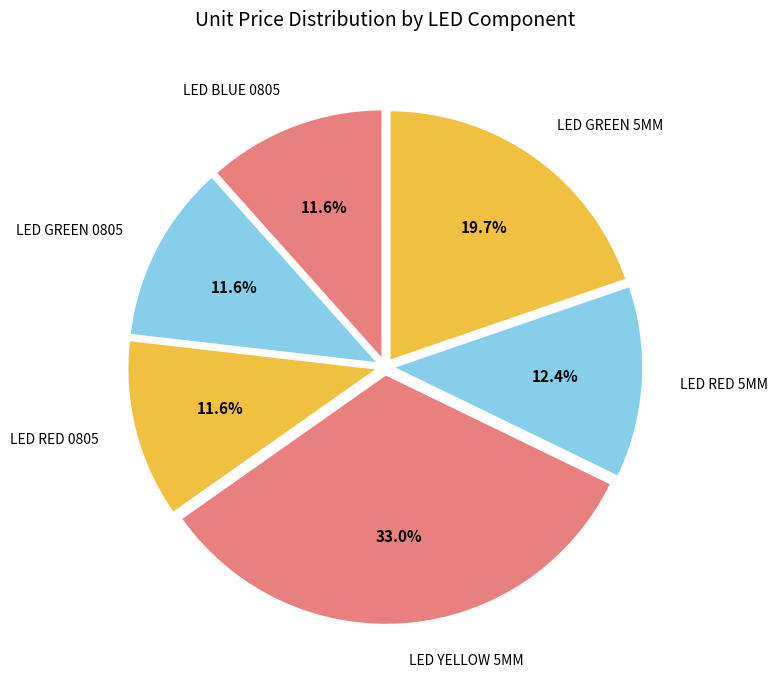

To the nearest percent, what is the average slice percentage?

17%